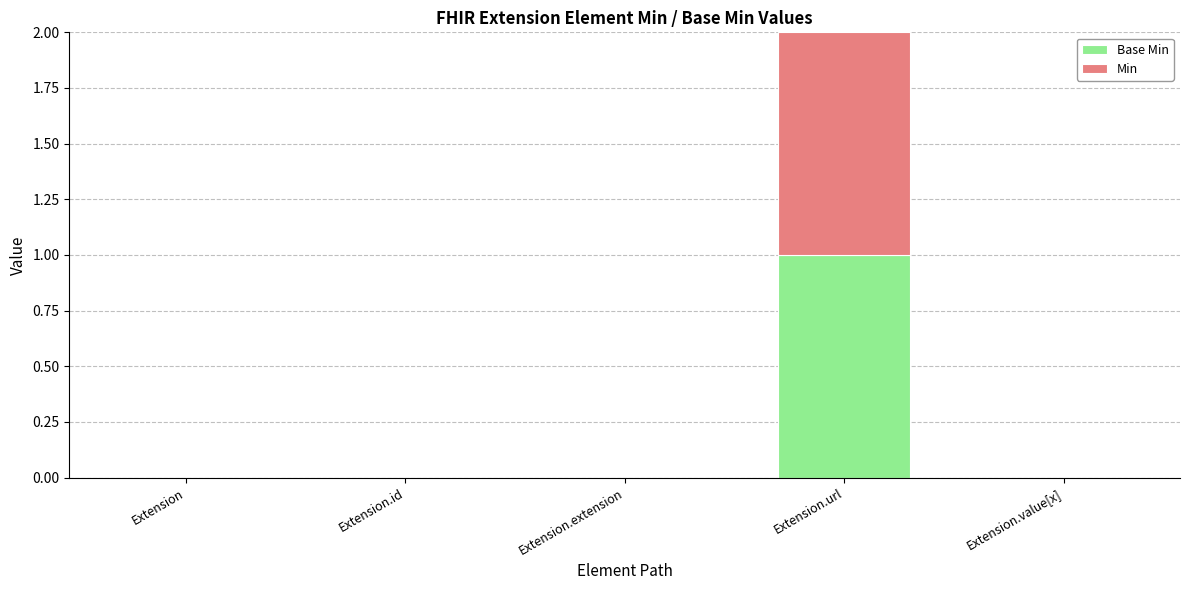

At how many categories does at least one series exceed 0?

1